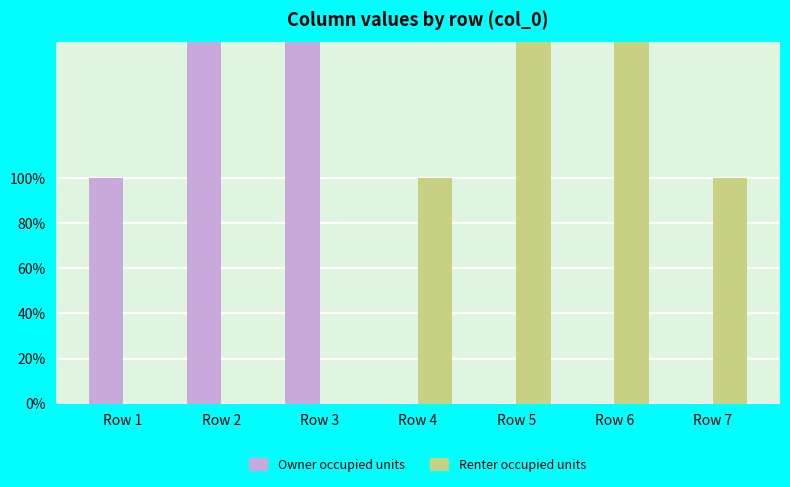

What are all the series names shown in the legend?

Owner occupied units, Renter occupied units